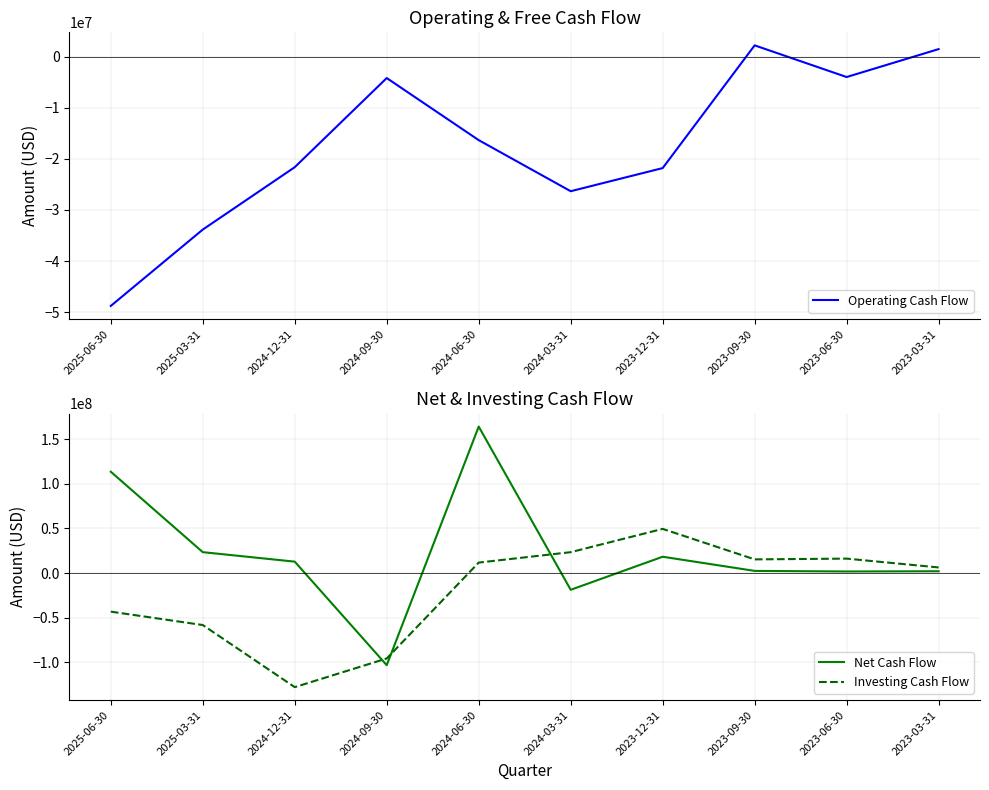

At which category does Operating Cash Flow reach its first local valley?

2024-03-31